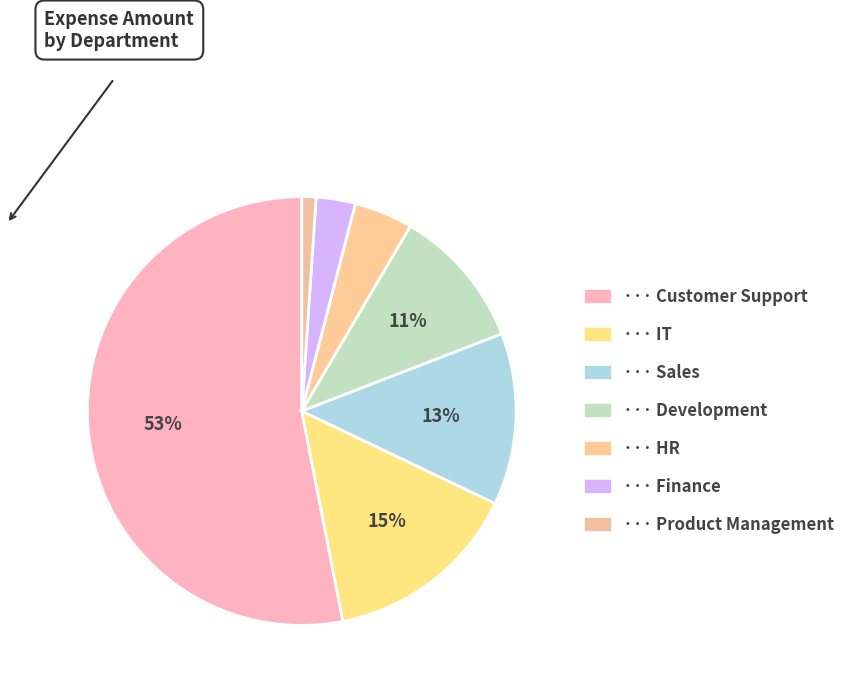

To the nearest percent, what is the average slice percentage?

14%